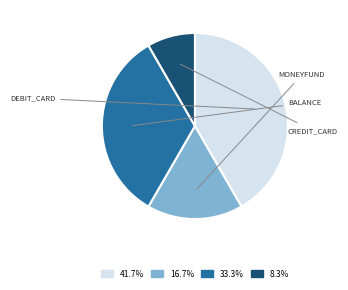

Does any single category account for the majority?

No